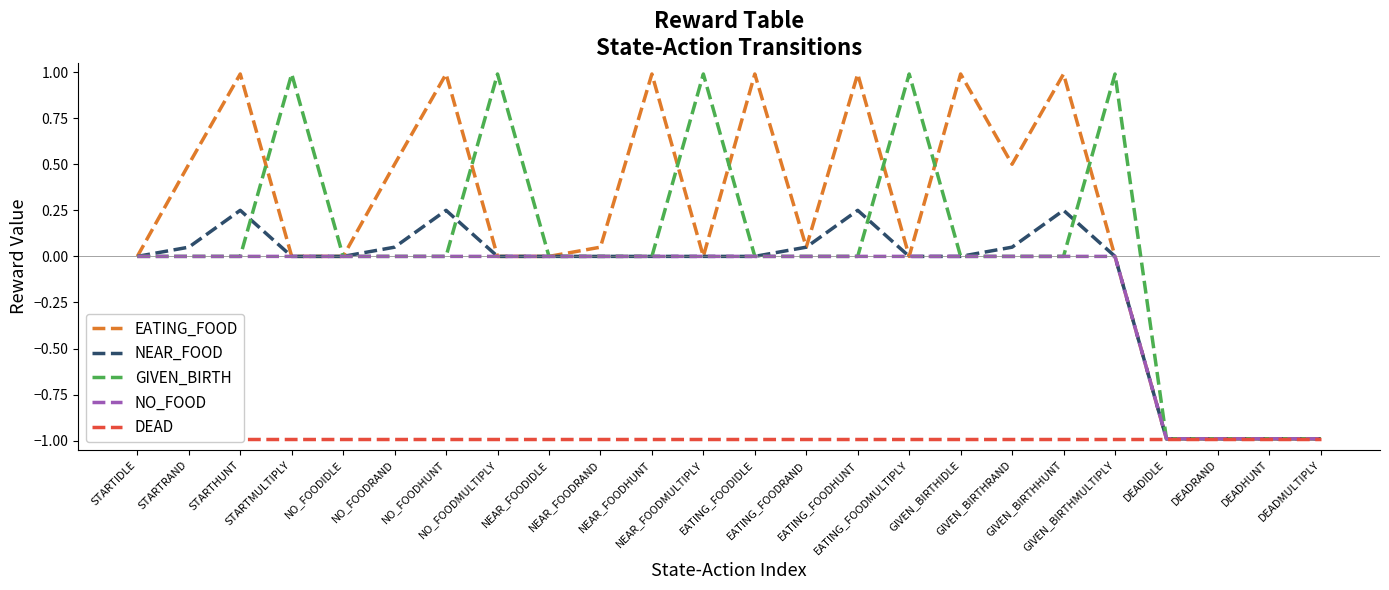

Reading right to left, list all the values displayed in this chart.

EATING_FOOD: -1.0	-1.0	-1.0	-1.0	0.0	1.0	0.5	1.0	0.0	1.0	0.1	1.0	0.0	1.0	0.1	0.0	0.0	1.0	0.5	0.0	0.0	1.0	0.5	0.0
NEAR_FOOD: -1.0	-1.0	-1.0	-1.0	0.0	0.2	0.1	0.0	0.0	0.2	0.1	0.0	0.0	0.0	0.0	0.0	0.0	0.2	0.1	0.0	0.0	0.2	0.1	0.0
GIVEN_BIRTH: -1.0	-1.0	-1.0	-1.0	1.0	0.0	0.0	0.0	1.0	0.0	0.0	0.0	1.0	0.0	0.0	0.0	1.0	0.0	0.0	0.0	1.0	0.0	0.0	0.0
NO_FOOD: -1.0	-1.0	-1.0	-1.0	0.0	0.0	0.0	0.0	0.0	0.0	0.0	0.0	0.0	0.0	0.0	0.0	0.0	0.0	0.0	0.0	0.0	0.0	0.0	0.0
DEAD: -1.0	-1.0	-1.0	-1.0	-1.0	-1.0	-1.0	-1.0	-1.0	-1.0	-1.0	-1.0	-1.0	-1.0	-1.0	-1.0	-1.0	-1.0	-1.0	-1.0	-1.0	-1.0	-1.0	-1.0